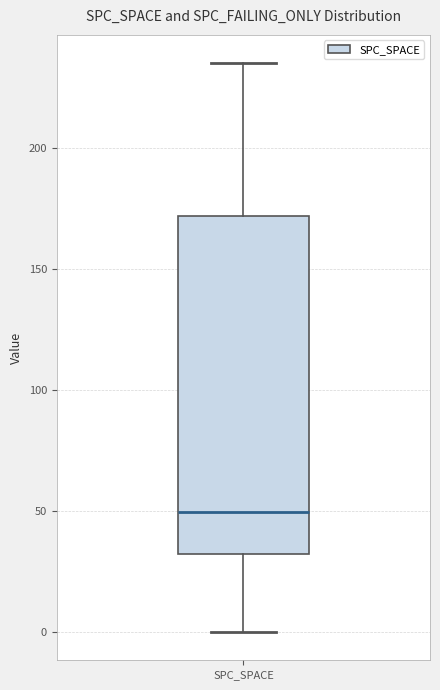

Where is the lower edge of the box for SPC_SPACE on the y-axis? The values are not printed on the chart, so give them approximately, as read against the axis.

30